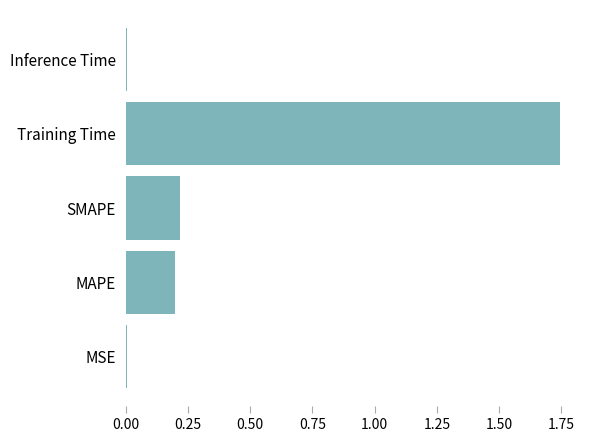

The chart shows a value of 0.0 at MSE. True or false?

True